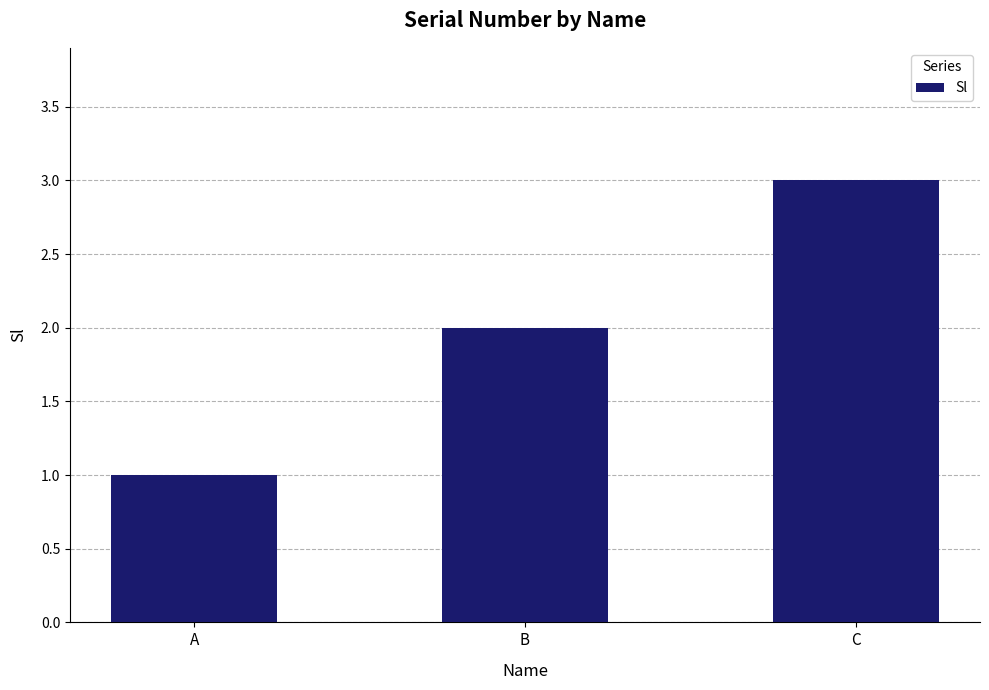

Which has a higher value, C or A?

C